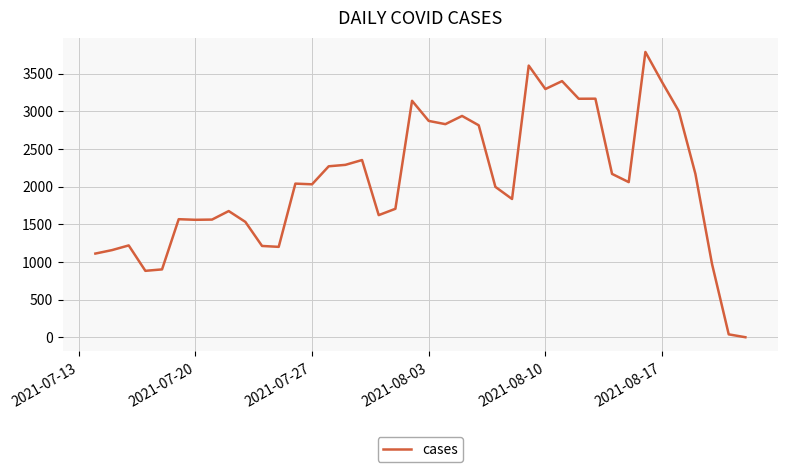

What is the difference between the maximum and minimum values?

3785